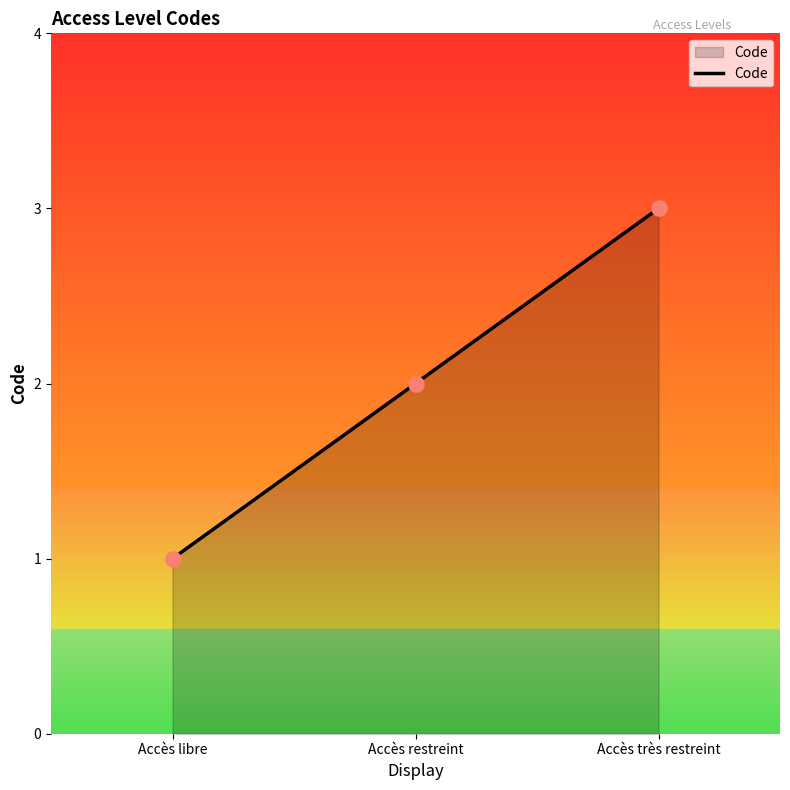

What is the change in value from Accès libre to Accès restreint?

+1